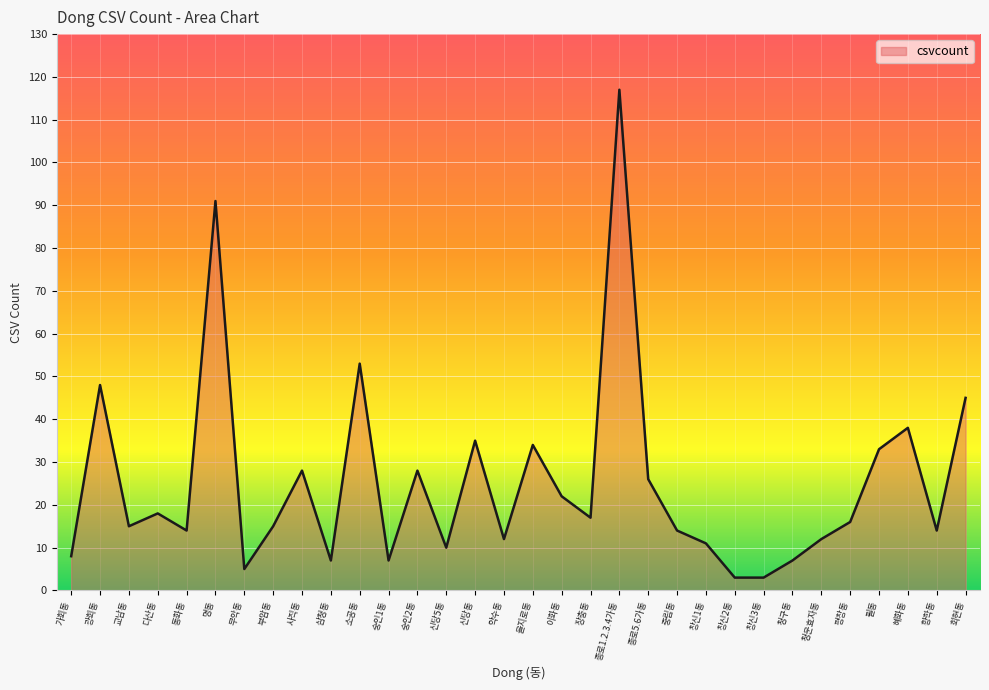

The value at 가회동 is 14. True or false?

False